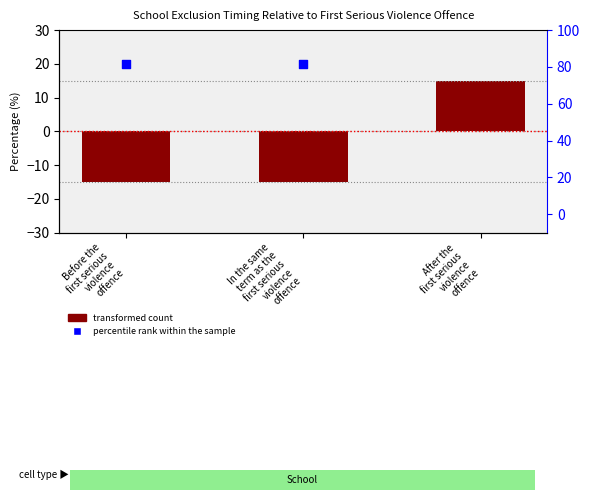

Which series contains the lowest Y value?

transformed count